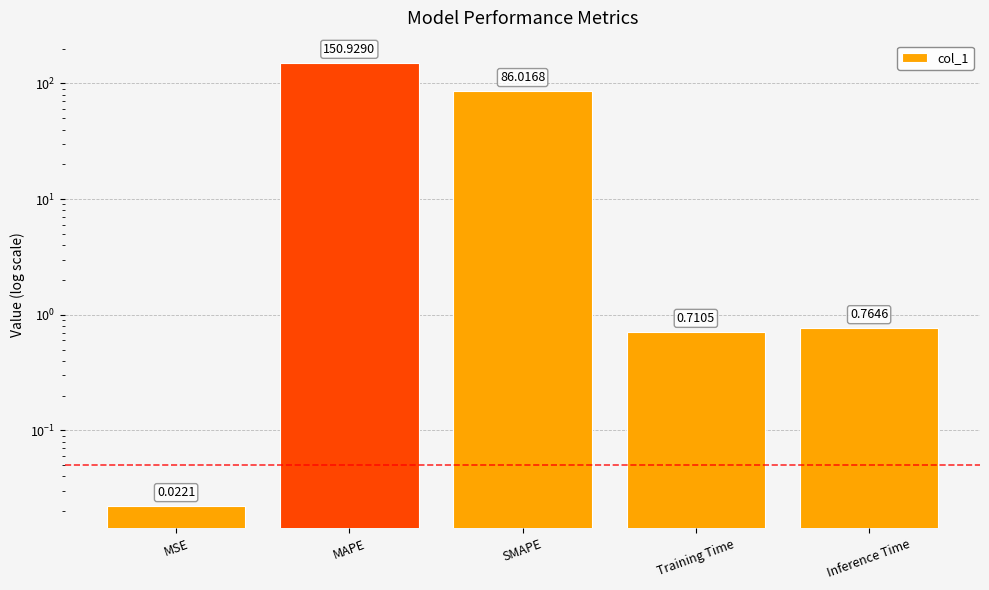

What is the label of the 4th bar from the right?

MAPE